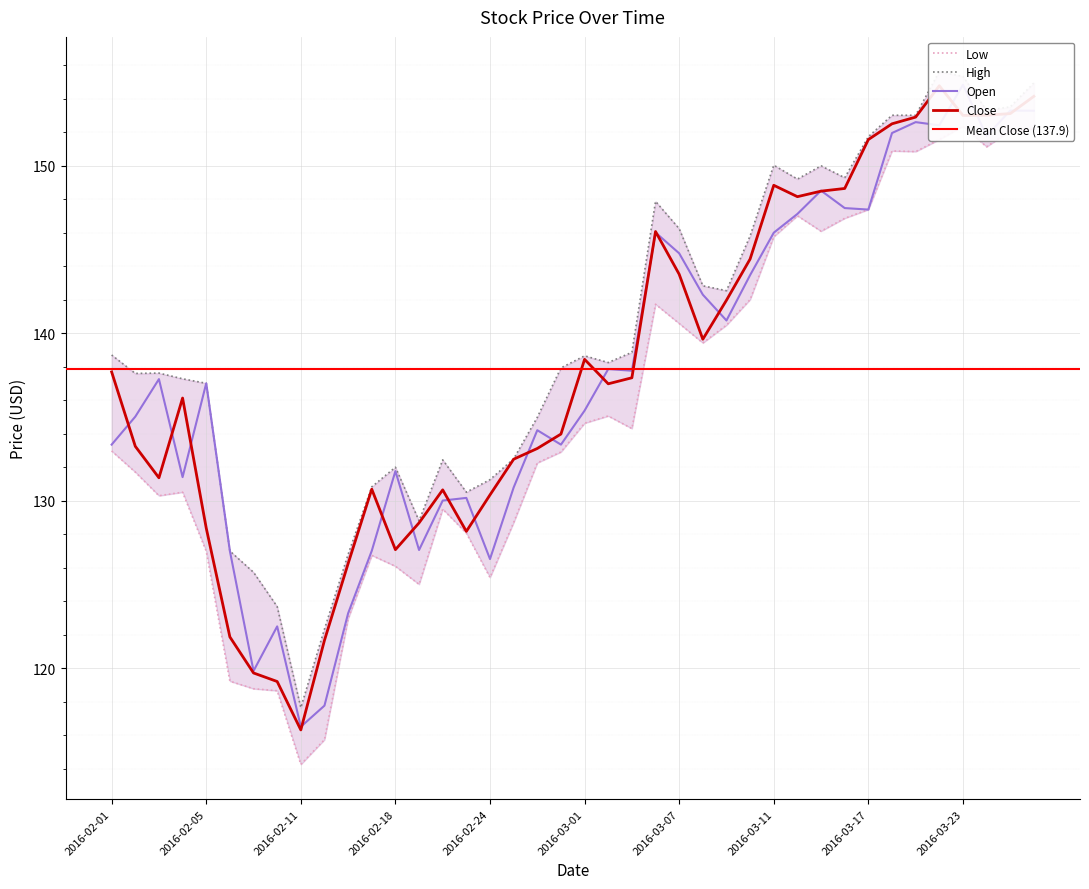

Is the value of Low at 2016-02-10 greater than the value of Close at 2016-03-21?

No